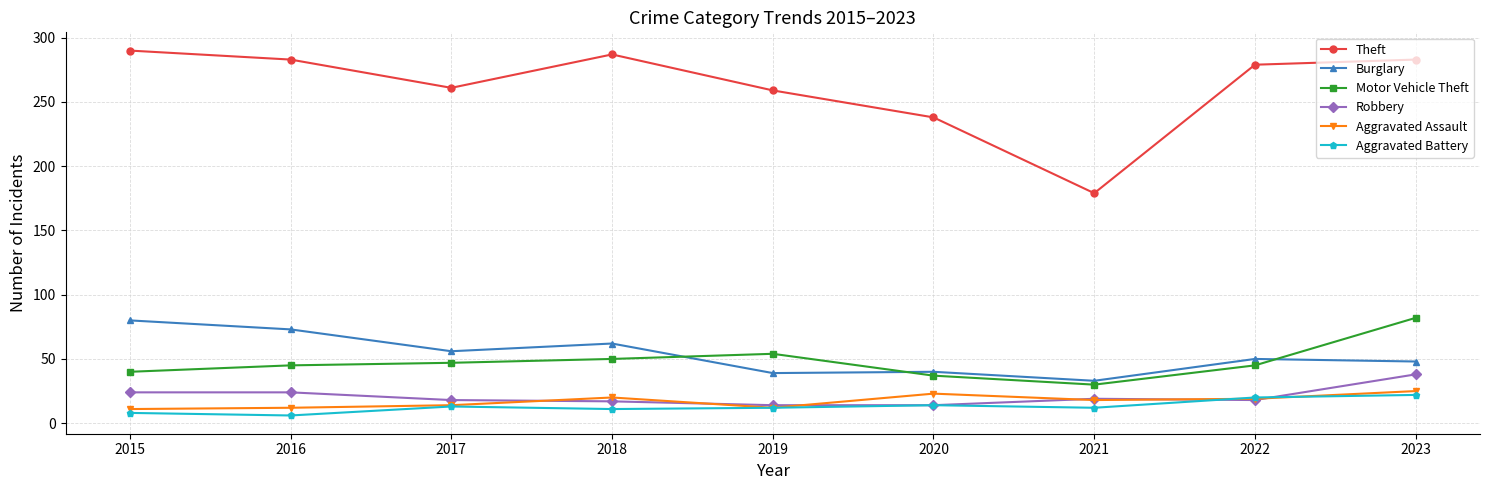

At which category does Theft reach its first local peak?

2018